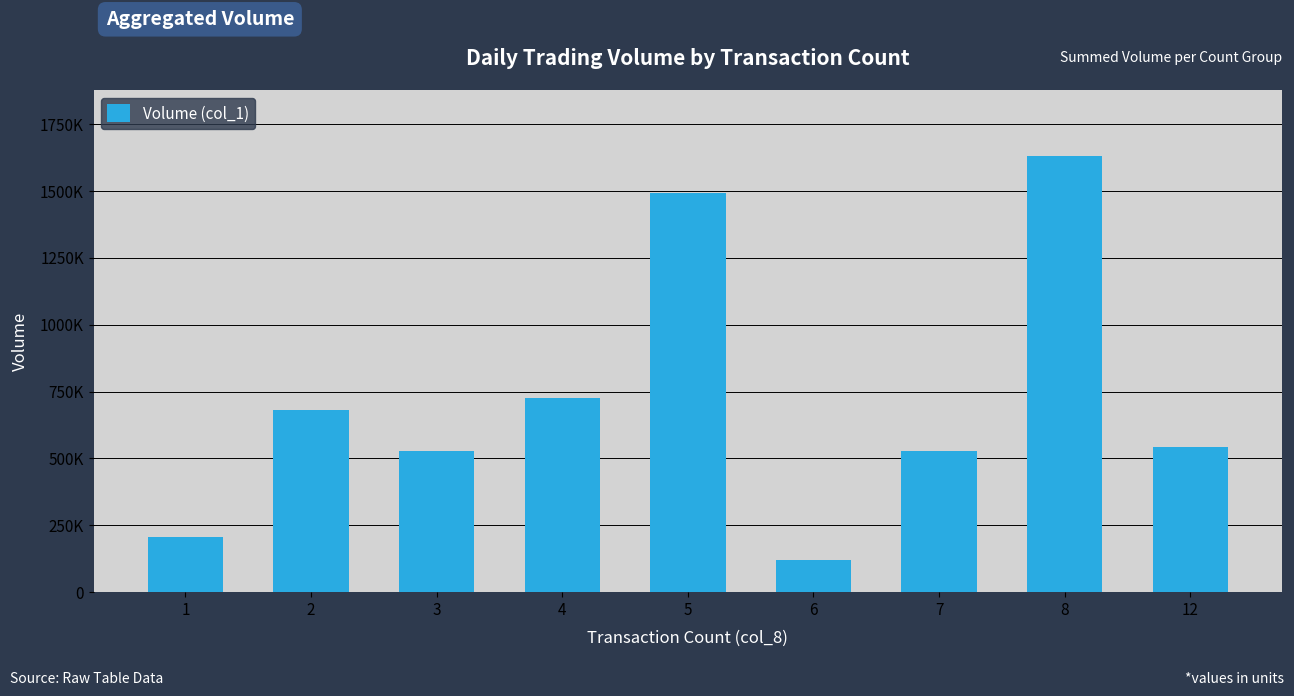

At which label is the value closest to 876500?

4